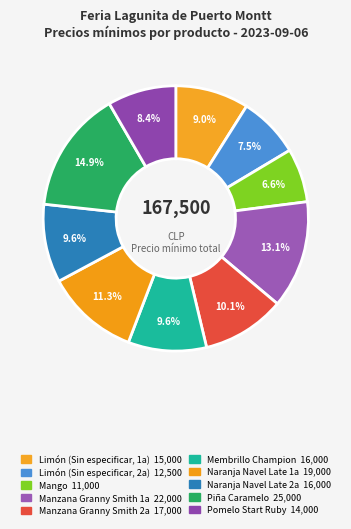

To the nearest percent, what is the difference between the Limón (Sin especificar, 2a) and Manzana Granny Smith 2a slice percentages?

3%